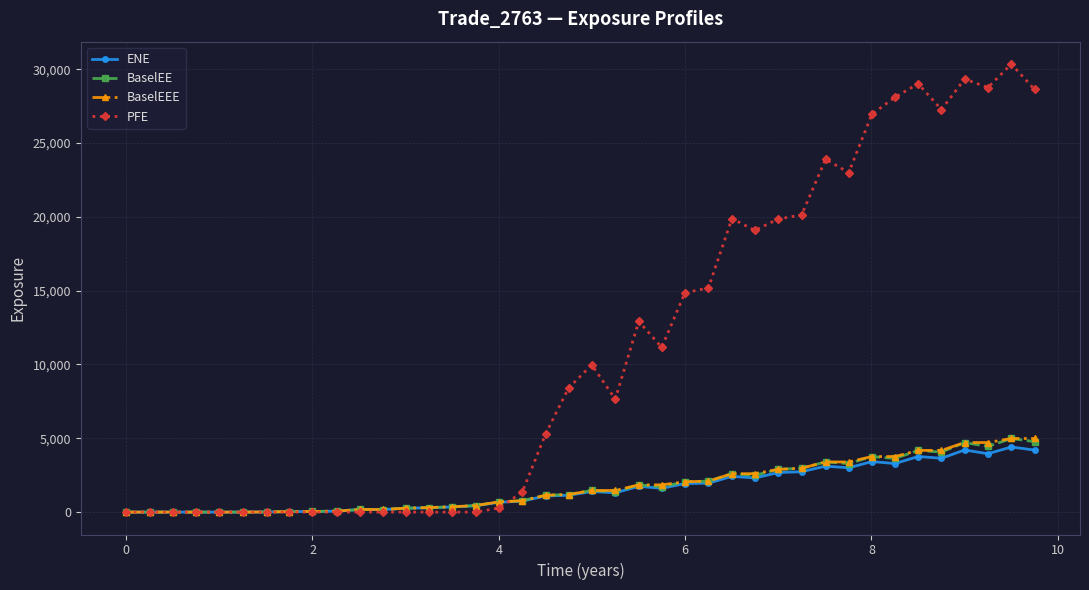

Which series has the widest spread of values?

PFE